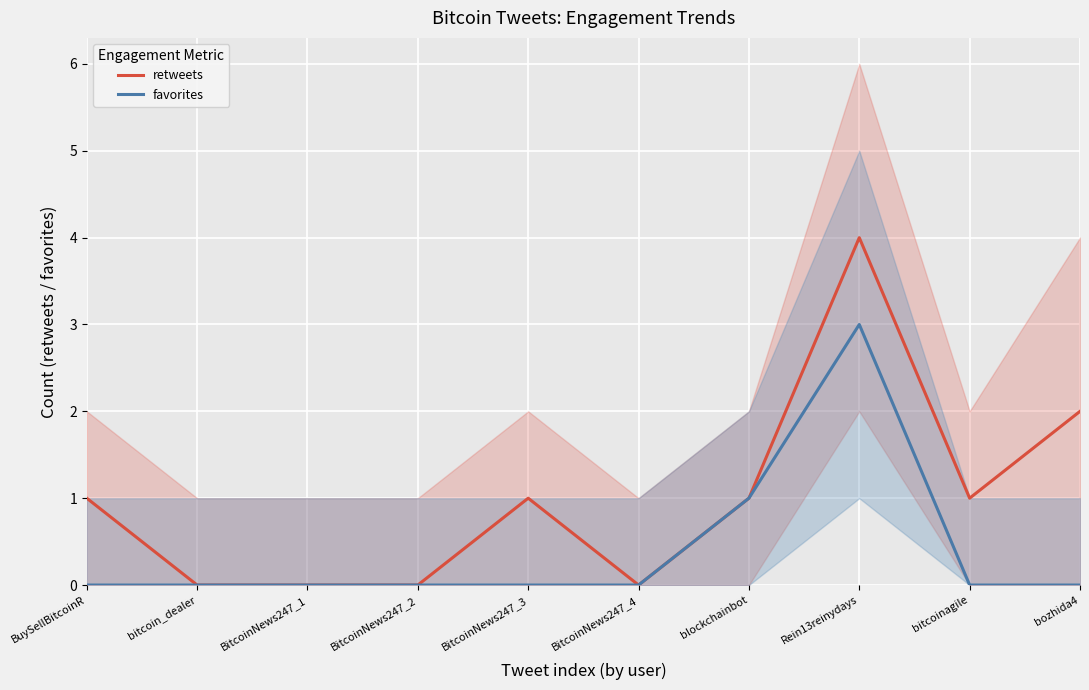

Reading right to left, extract all data points from this chart.

retweets: 2	1	4	1	0	1	0	0	0	1
favorites: 0	0	3	1	0	0	0	0	0	0